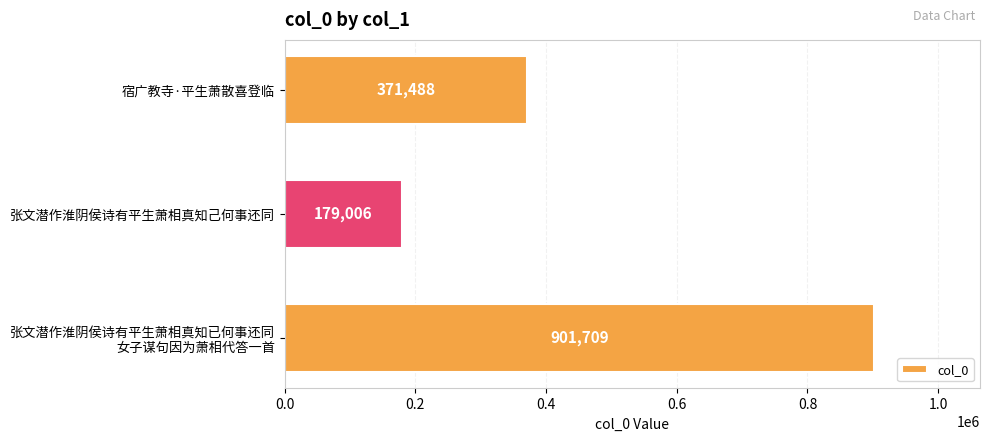

What is the minimum value shown in the chart?

179006